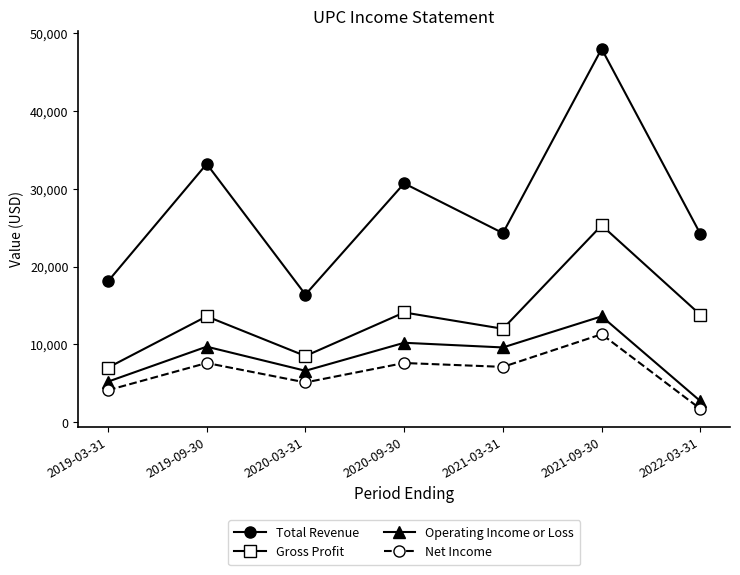

Where does the Total Revenue series first go above 24300?

2019-09-30